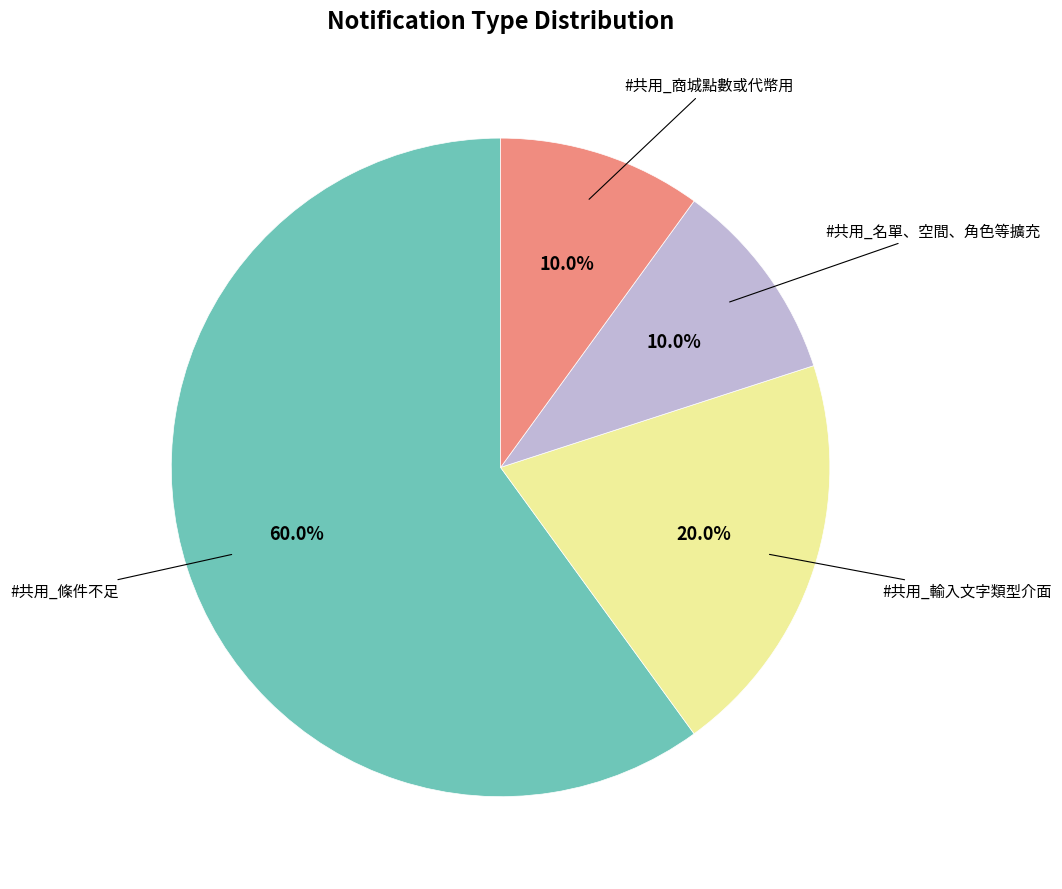

Does any single category account for the majority?

Yes